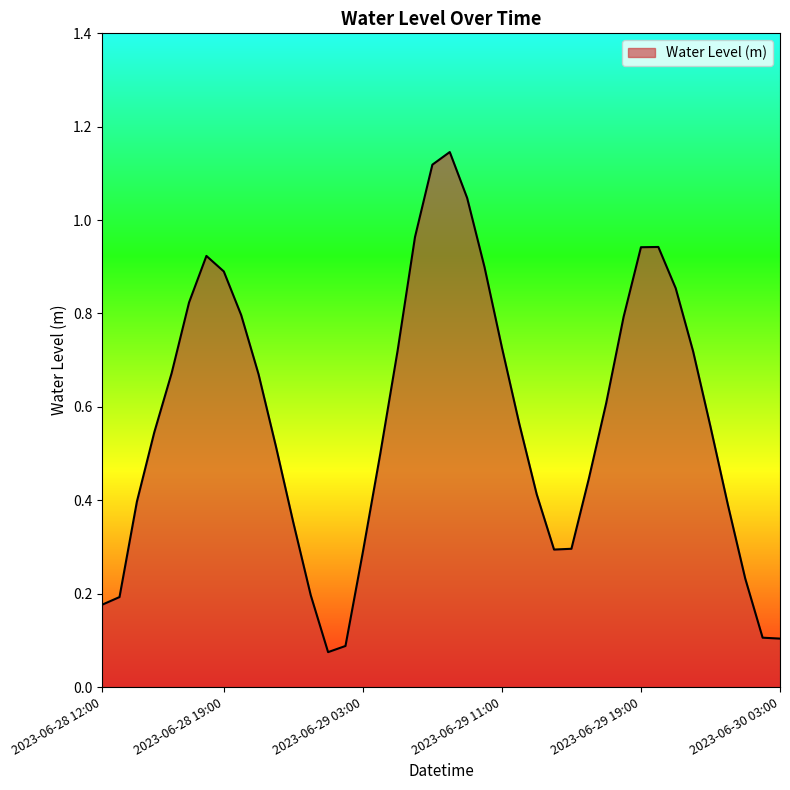

Rank the categories by value from lowest to highest.

2023-06-29 01:00, 2023-06-29 02:00, 2023-06-30 03:00, 2023-06-30 02:00, 2023-06-28 12:00, 2023-06-28 13:00, 2023-06-29 00:00, 2023-06-30 01:00, 2023-06-29 03:00, 2023-06-29 14:00, 2023-06-29 15:00, 2023-06-28 23:00, 2023-06-30 00:00, 2023-06-28 14:00, 2023-06-29 13:00, 2023-06-29 16:00, 2023-06-29 04:00, 2023-06-28 22:00, 2023-06-28 15:00, 2023-06-29 23:00, 2023-06-29 12:00, 2023-06-29 17:00, 2023-06-28 21:00, 2023-06-28 16:00, 2023-06-29 22:00, 2023-06-29 05:00, 2023-06-29 11:00, 2023-06-29 18:00, 2023-06-28 20:00, 2023-06-28 17:00, 2023-06-29 21:00, 2023-06-28 19:00, 2023-06-29 10:00, 2023-06-28 18:00, 2023-06-29 19:00, 2023-06-29 20:00, 2023-06-29 06:00, 2023-06-29 09:00, 2023-06-29 07:00, 2023-06-29 08:00